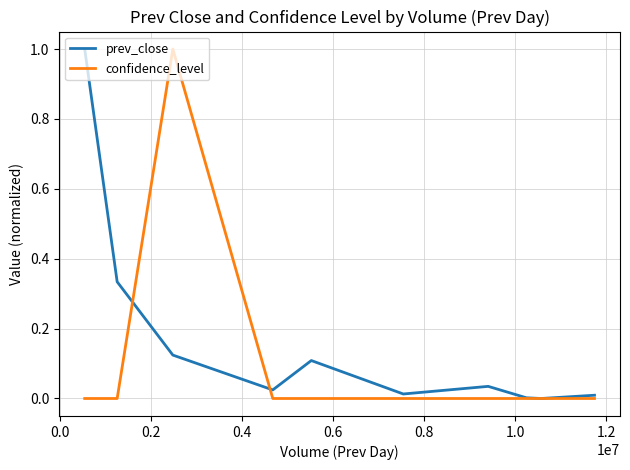

What is the highest value of the prev_close series?

1.0